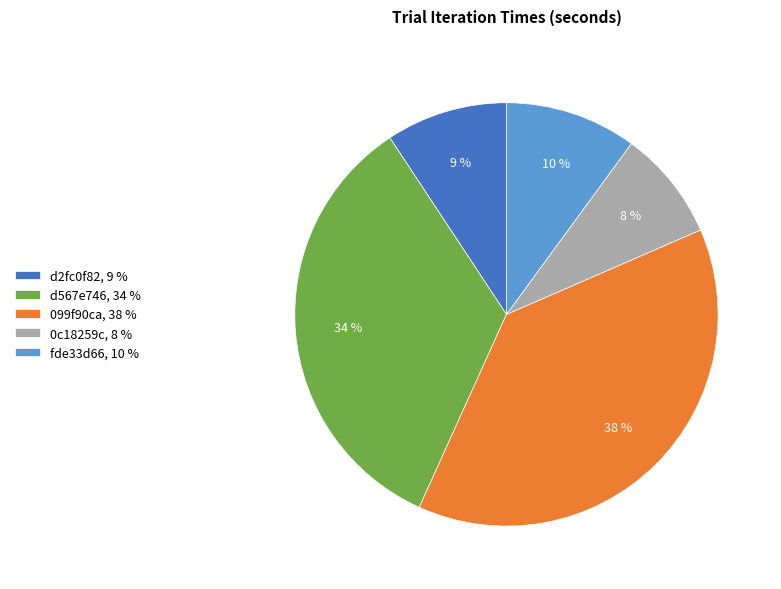

To the nearest percent, what percentage of the pie is 0c18259c?

8%